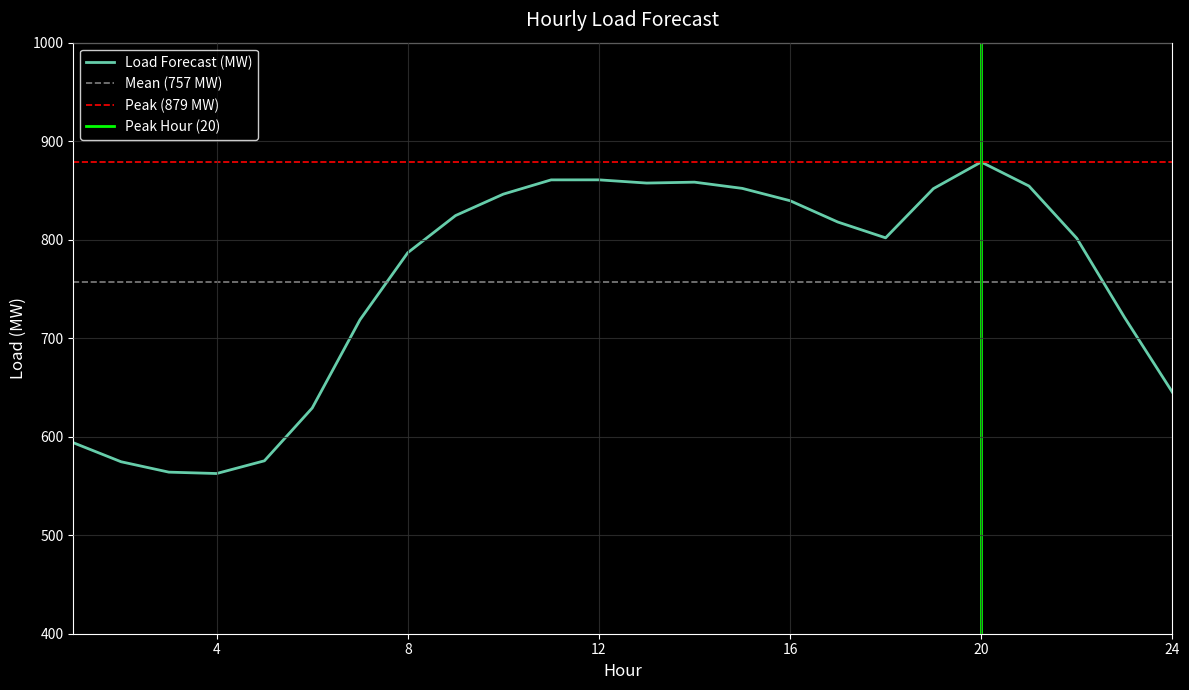

Rank the categories by value from lowest to highest.

4, 3, 2, 5, 1, 6, 24, 7, 23, 8, 22, 18, 17, 9, 16, 10, 19, 15, 21, 13, 14, 11, 12, 20